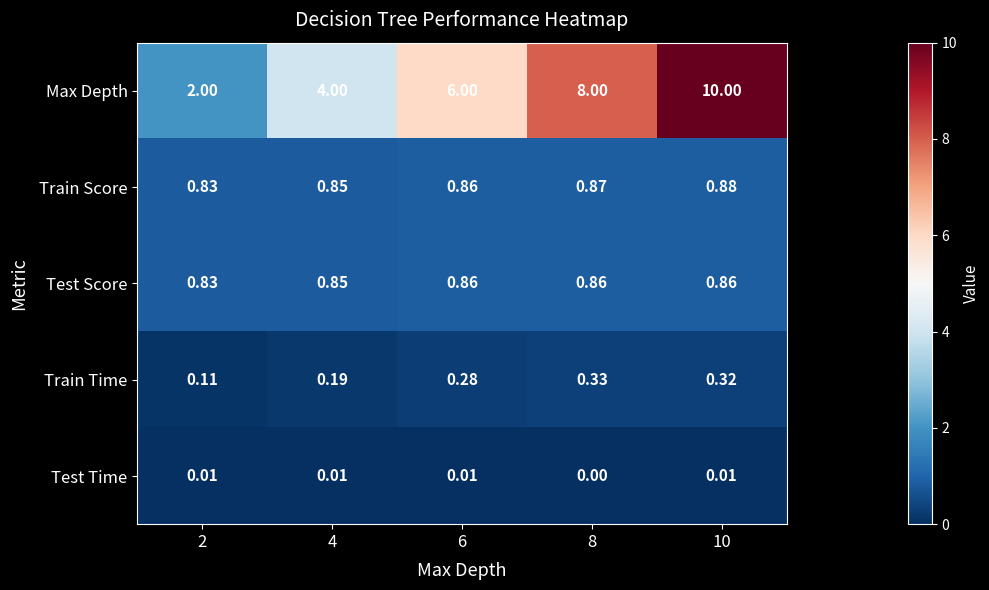

Which series has the largest total across all categories?

Max Depth